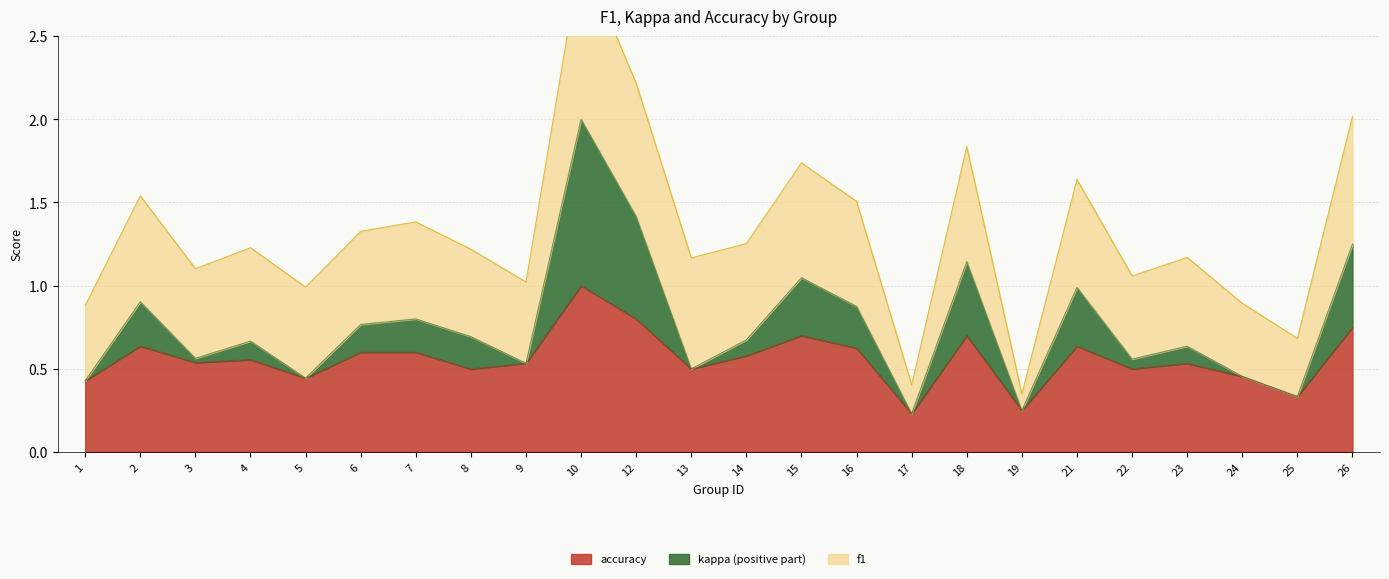

At which label does accuracy reach its peak?

10